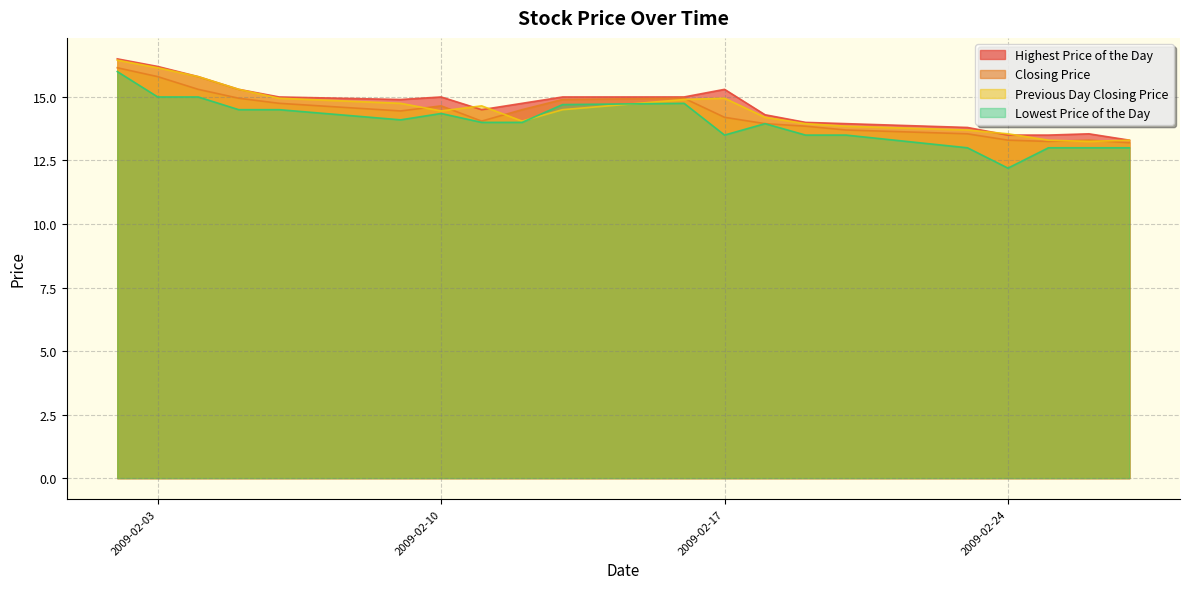

Reading left to right, list all the values displayed in this chart.

Highest Price of the Day: 16.5	16.2	15.8	15.3	15.0	14.9	15.0	14.5	14.8	15.0	15.0	15.3	14.3	14.0	13.9	13.8	13.5	13.5	13.6	13.3
Closing Price: 16.1	15.8	15.3	14.9	14.8	14.4	14.7	14.1	14.5	14.9	14.9	14.2	13.9	13.8	13.7	13.6	13.3	13.2	13.3	13.2
Previous Day Closing Price: 16.4	16.1	15.8	15.3	14.9	14.8	14.4	14.7	14.1	14.5	14.9	14.9	14.2	13.9	13.8	13.7	13.6	13.3	13.2	13.3
Lowest Price of the Day: 16.0	15.0	15.0	14.5	14.5	14.1	14.3	14.0	14.0	14.7	14.8	13.5	13.9	13.5	13.5	13.0	12.2	13.0	13.0	13.0